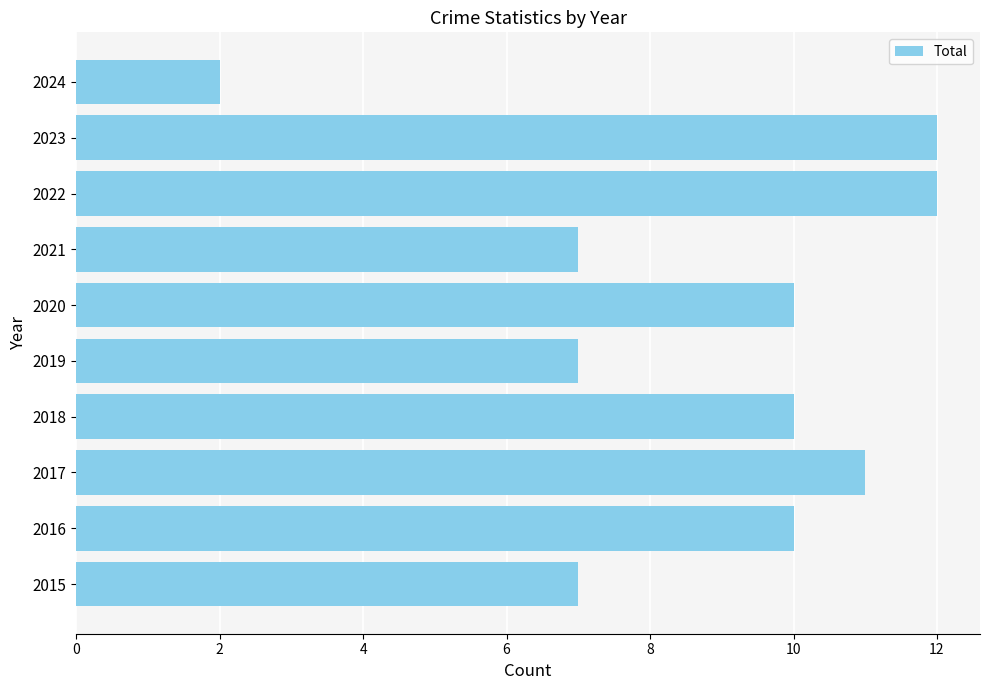

Reading top to bottom, list all the values displayed in this chart.

2	12	12	7	10	7	10	11	10	7